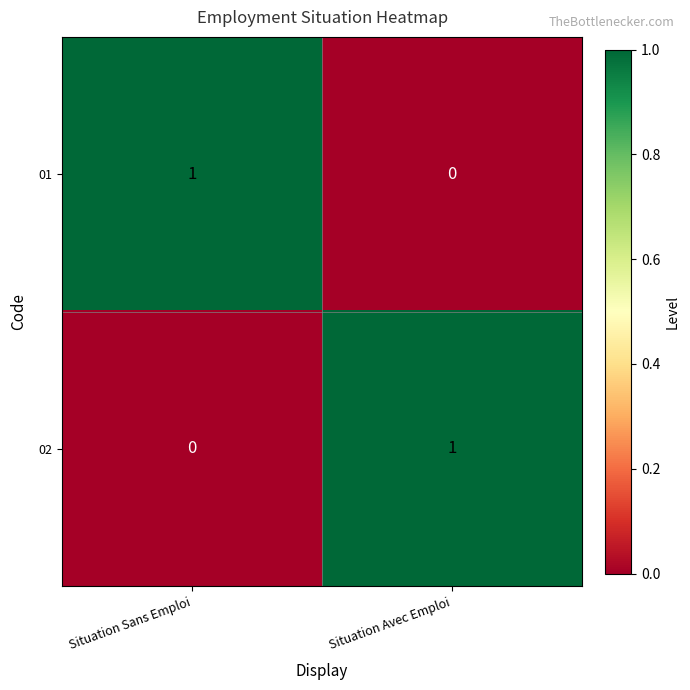

Where is 01 nearest to the value 0?

Situation Avec Emploi